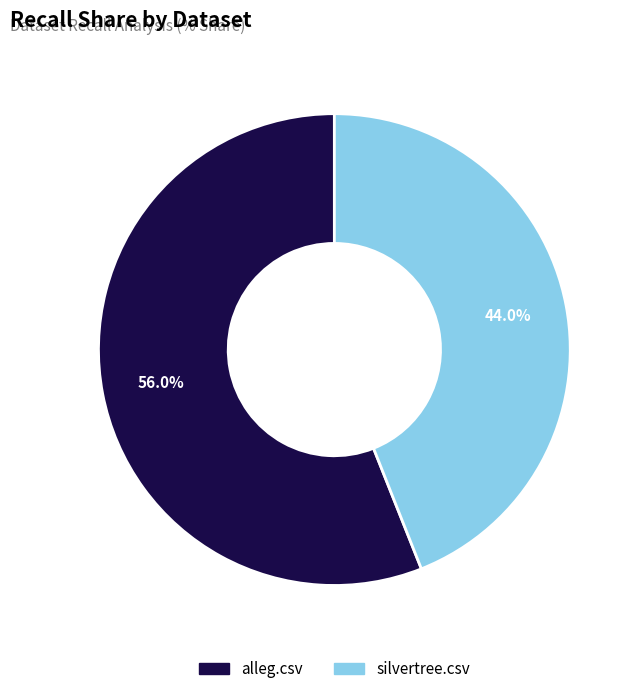

Which category has the biggest portion of the pie?

alleg.csv